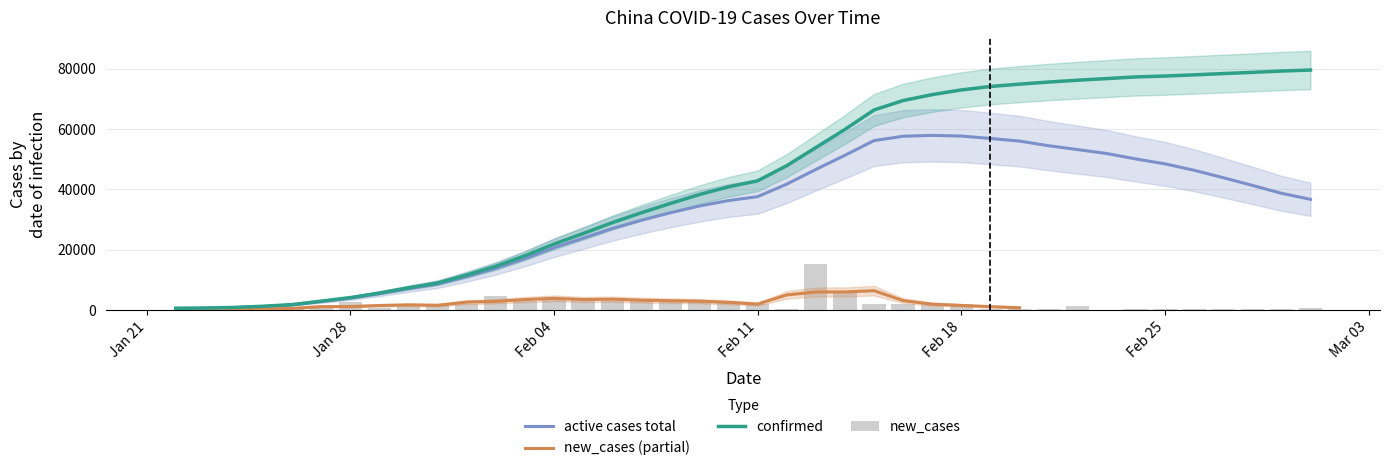

What is the difference between the highest and lowest values at 2020-02-29?

78776.0